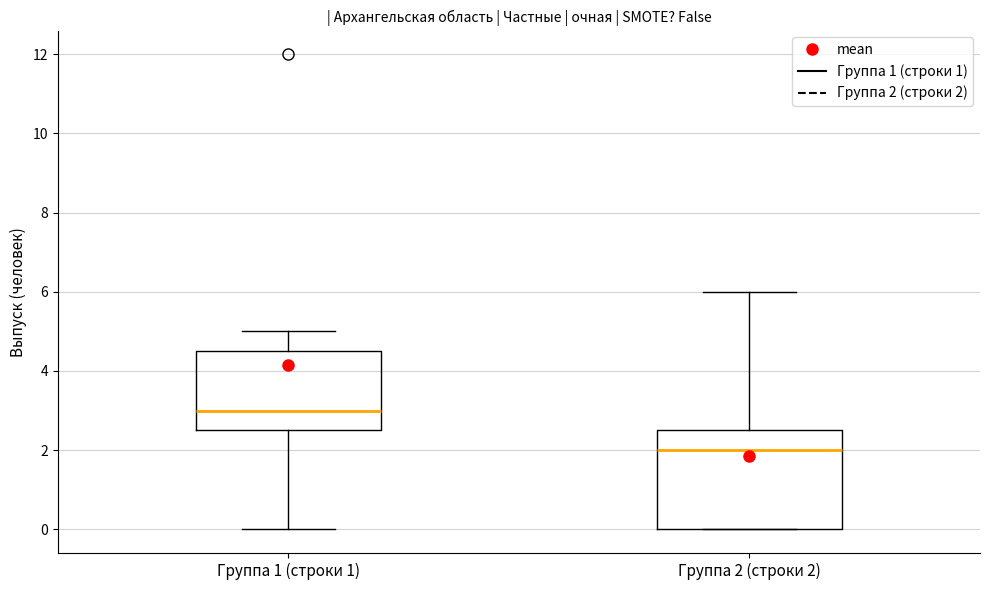

Which box's median line is the lowest?

Группа 2 (строки 2)